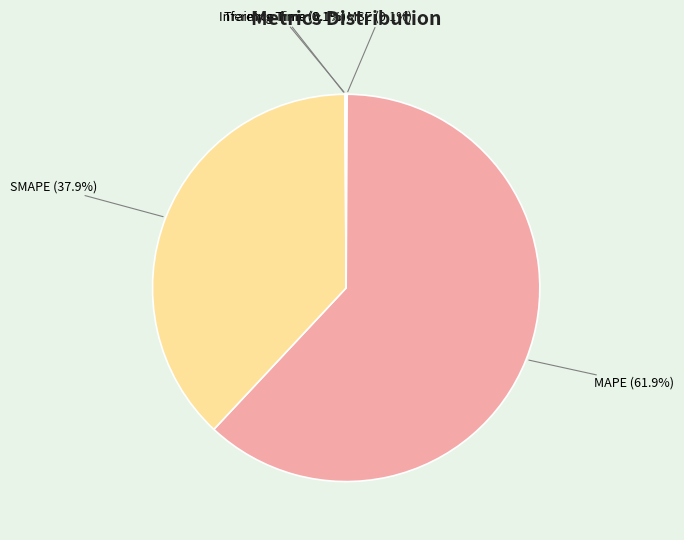

The MAPE slice represents 62% of the pie. True or false?

True